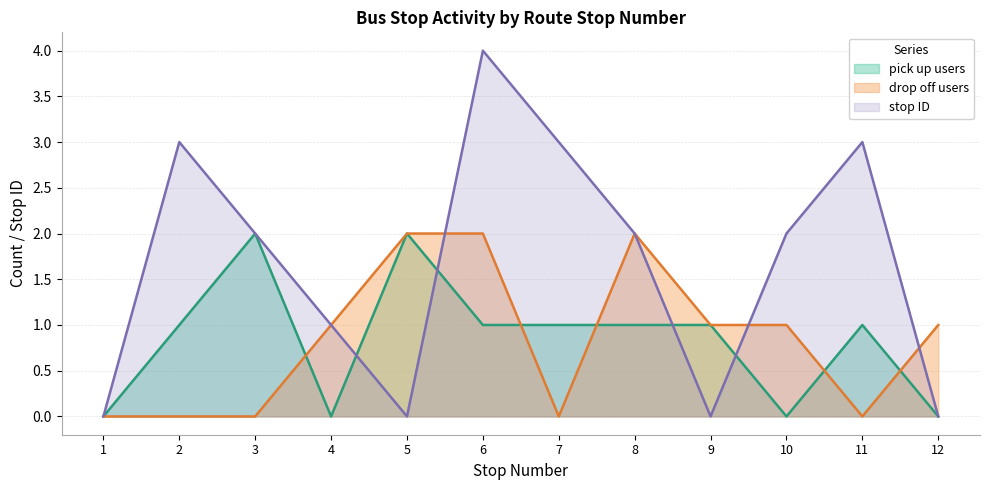

At which label does pick up users reach its peak?

3